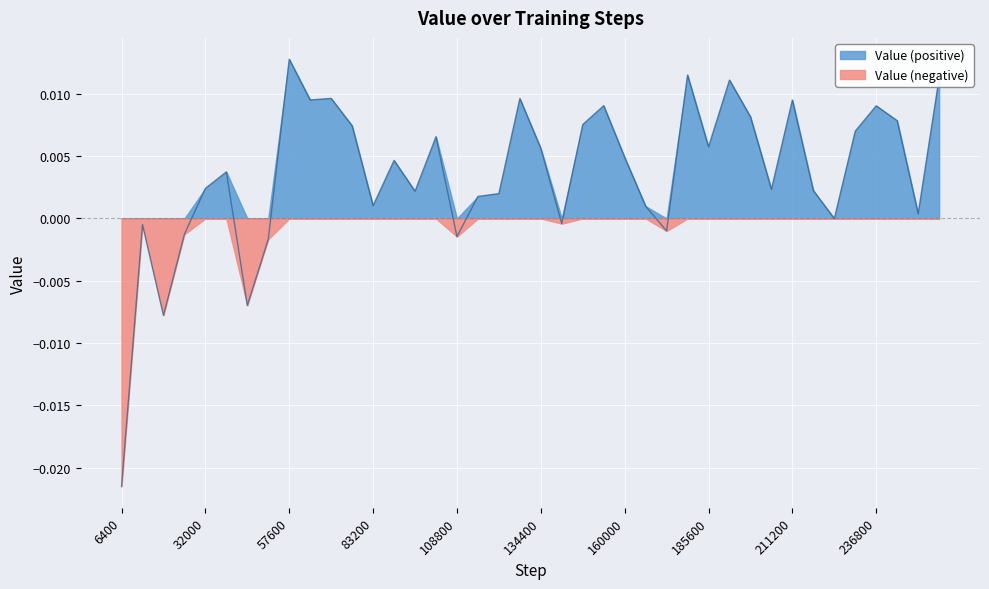

How many interior local peaks (higher than both neighbors) does the data have?

12